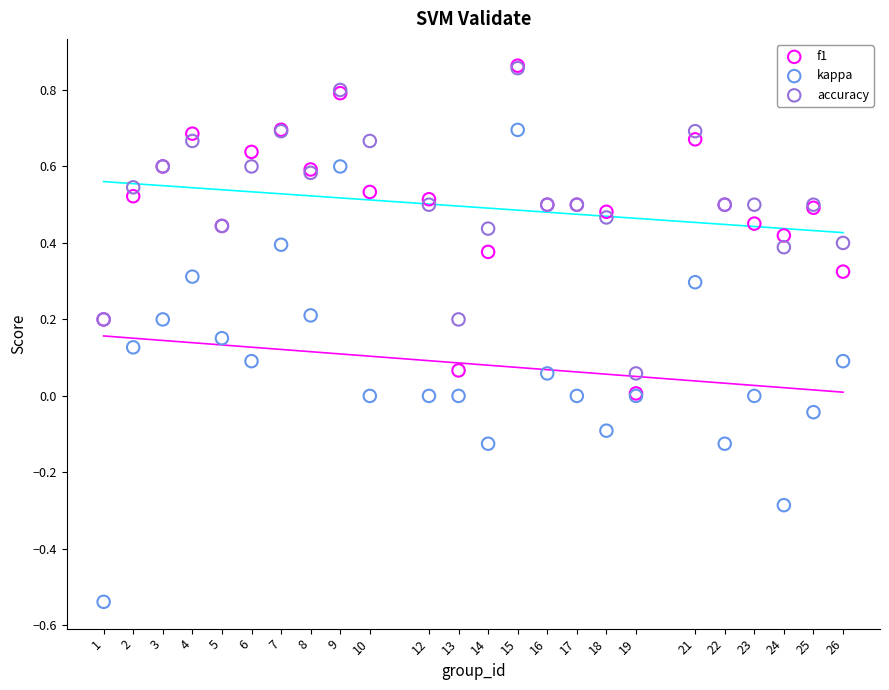

Which series contains the lowest Y value?

kappa